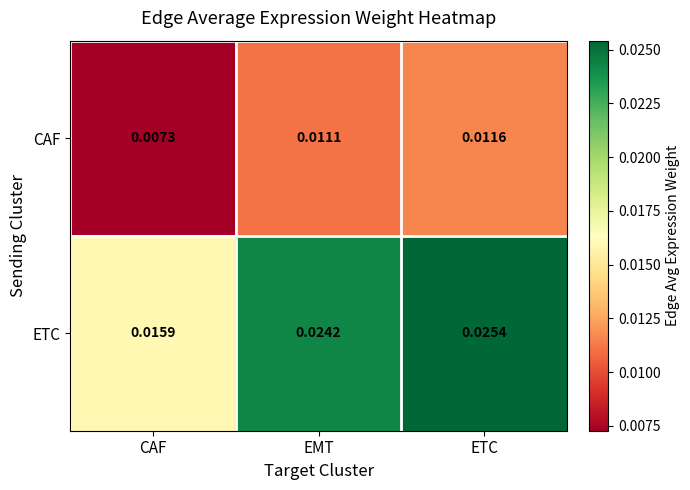

At EMT, list the series in order from largest to smallest.

ETC, CAF